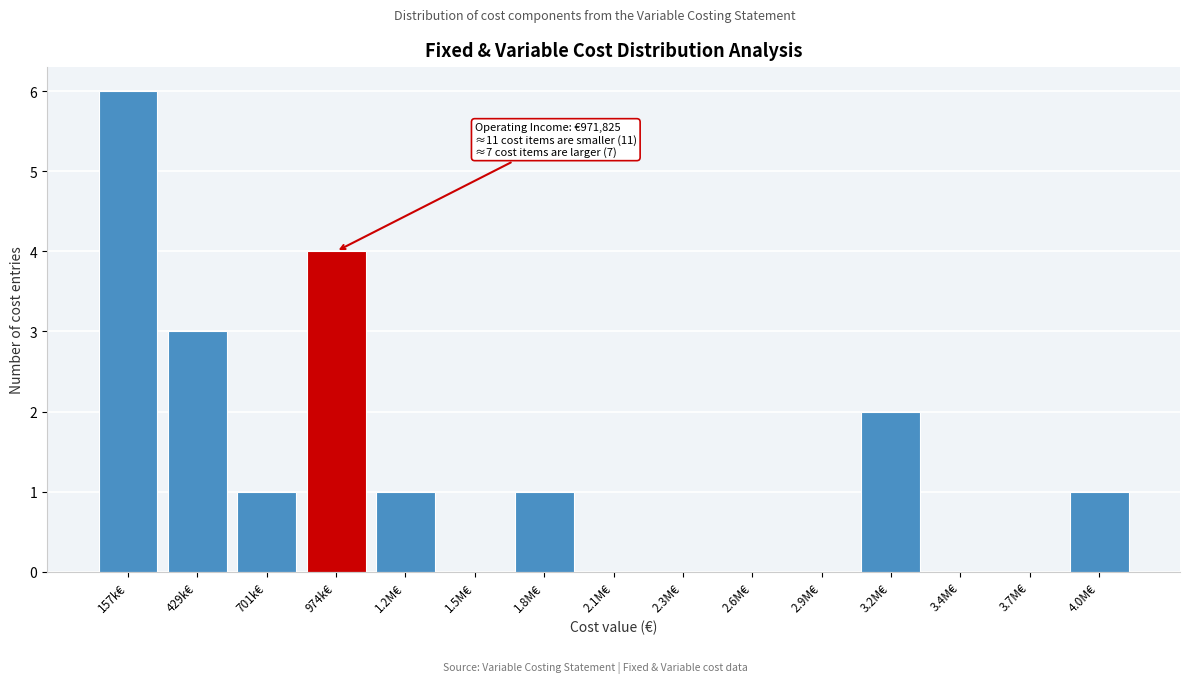

Reading left to right, transcribe all the data shown in this chart.

157k€=6	429k€=3	701k€=1	974k€=4	1.2M€=1	1.5M€=0	1.8M€=1	2.1M€=0	2.3M€=0	2.6M€=0	2.9M€=0	3.2M€=2	3.4M€=0	3.7M€=0	4.0M€=1